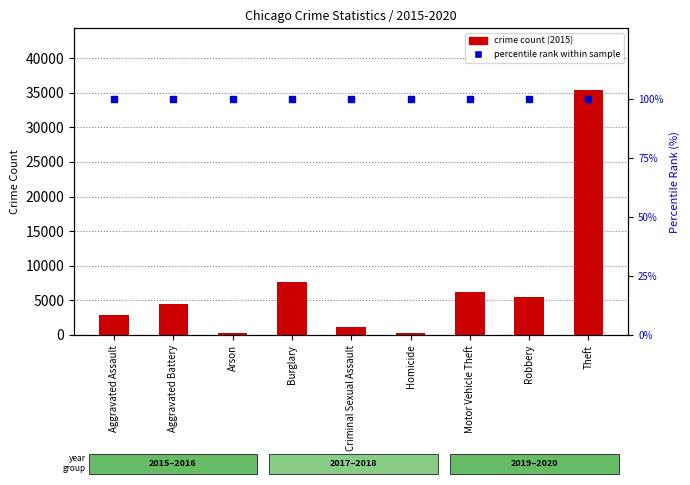

What are all the series names shown in the legend?

crime count, percentile rank within sample